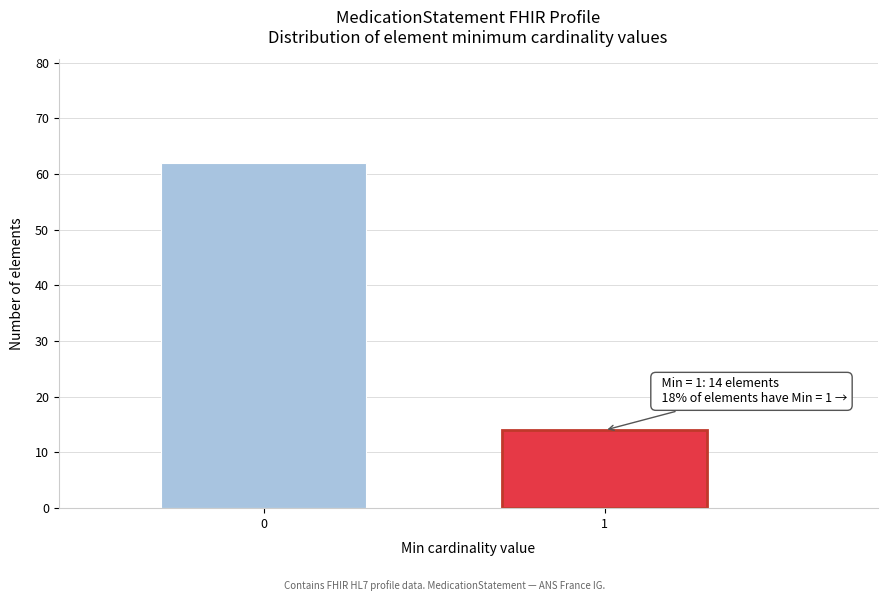

Reading right to left, list all the values displayed in this chart.

14	62